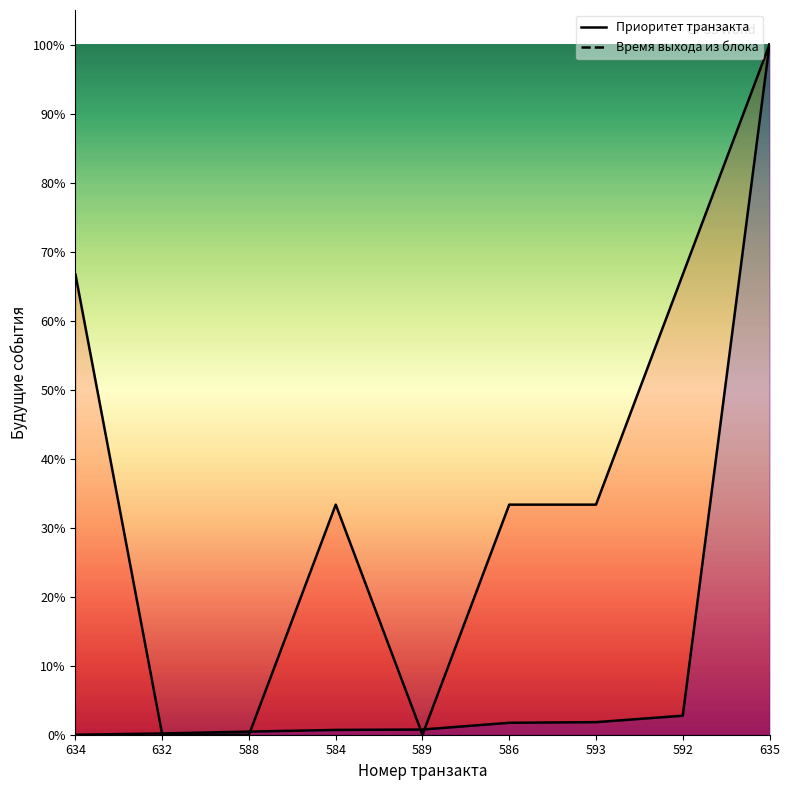

How many lines are shown in the chart?

2